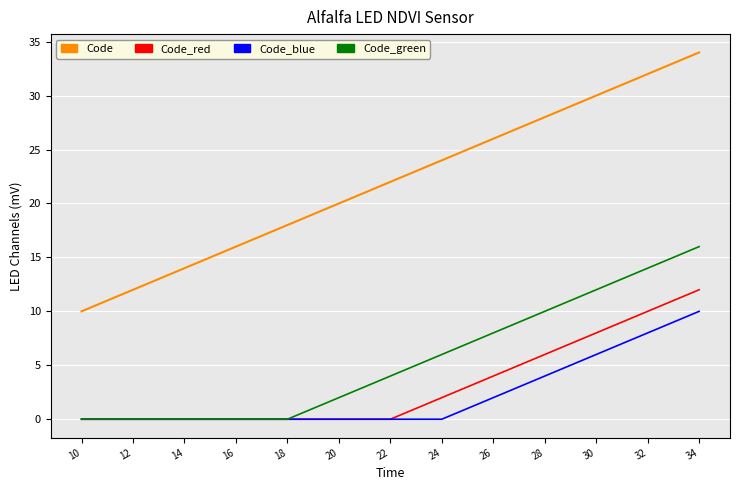

List the series in order of their peak value, lowest first.

Code_blue, Code_red, Code_green, Code